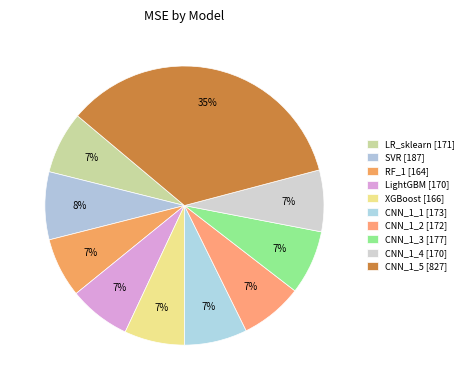

Rank the categories by value from highest to lowest.

CNN_1_5, SVR, CNN_1_3, CNN_1_1, CNN_1_2, LR_sklearn, LightGBM, CNN_1_4, XGBoost, RF_1